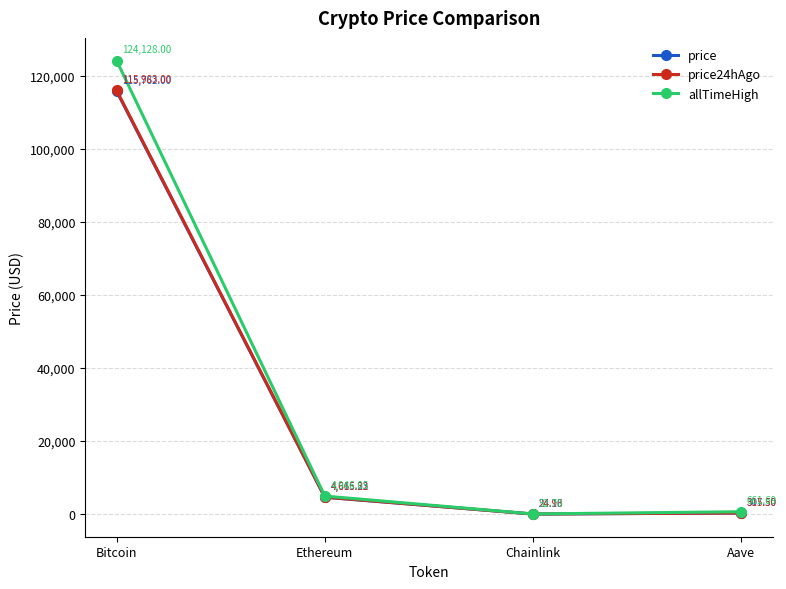

What is the label of the 4th point from the left?

Aave